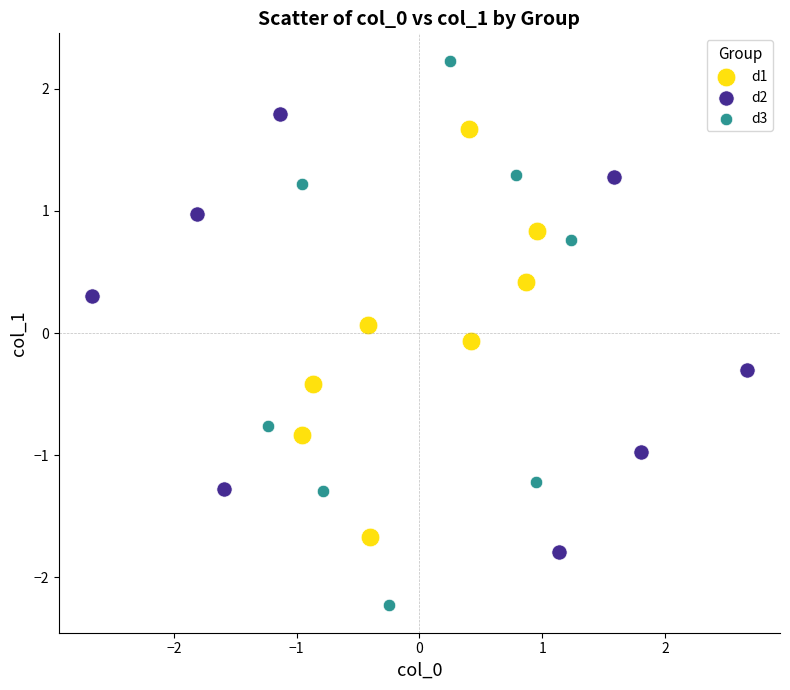

Which series has the widest spread of Y values?

d3